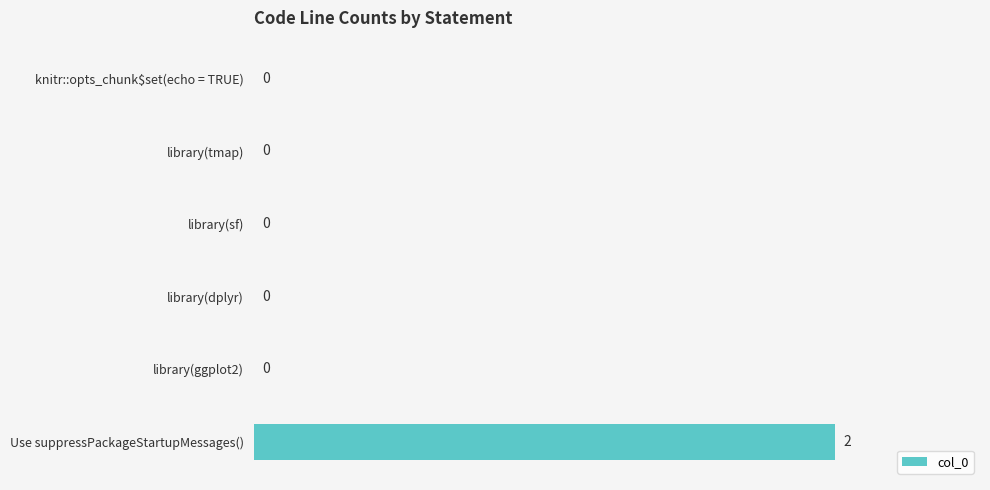

Count the values in the range 0 to 1.

5